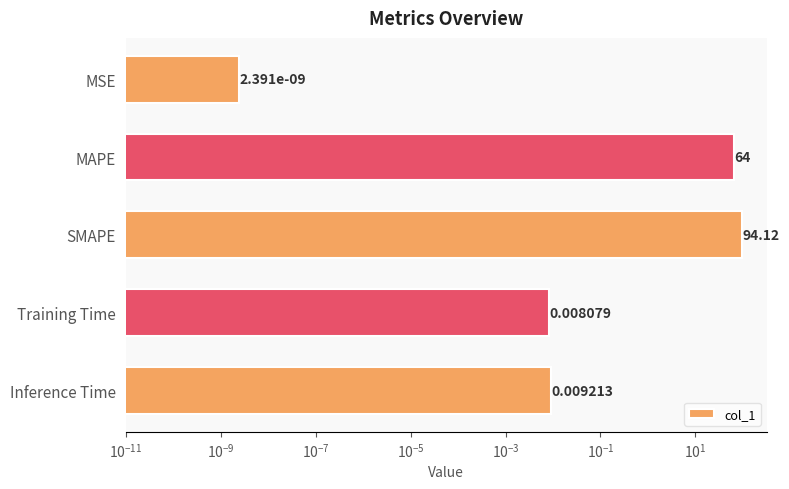

What is the sum of all values?

158.1